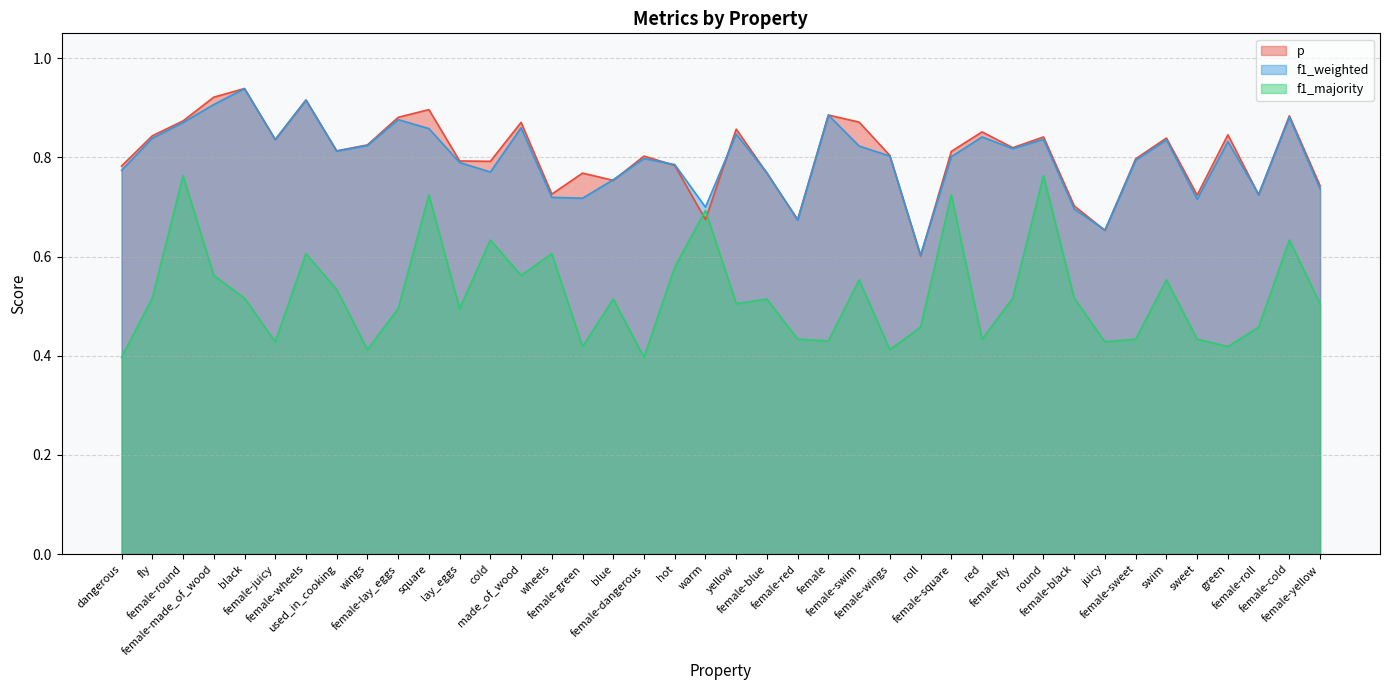

What is the average value of the f1_weighted series?

0.8